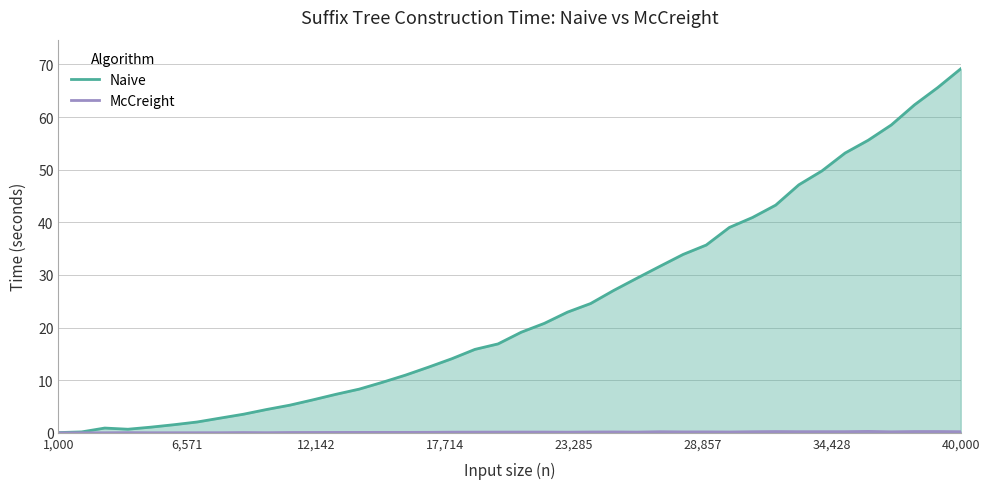

Which series has the largest total across all categories?

Naive